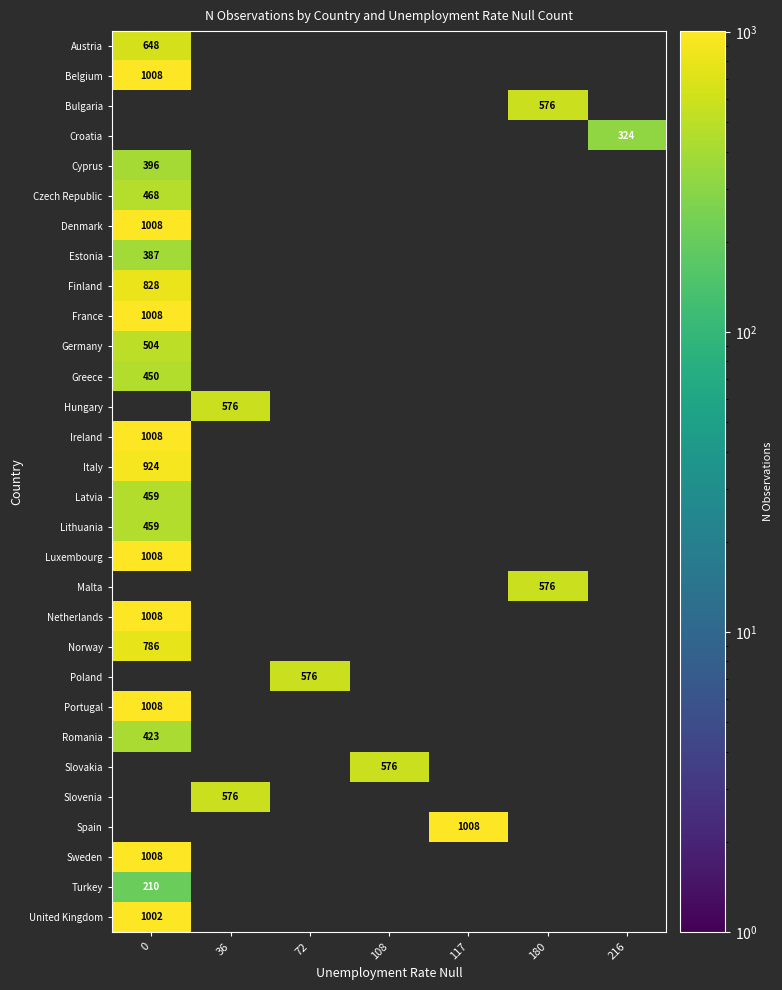

How many distinct data groups are displayed?

30